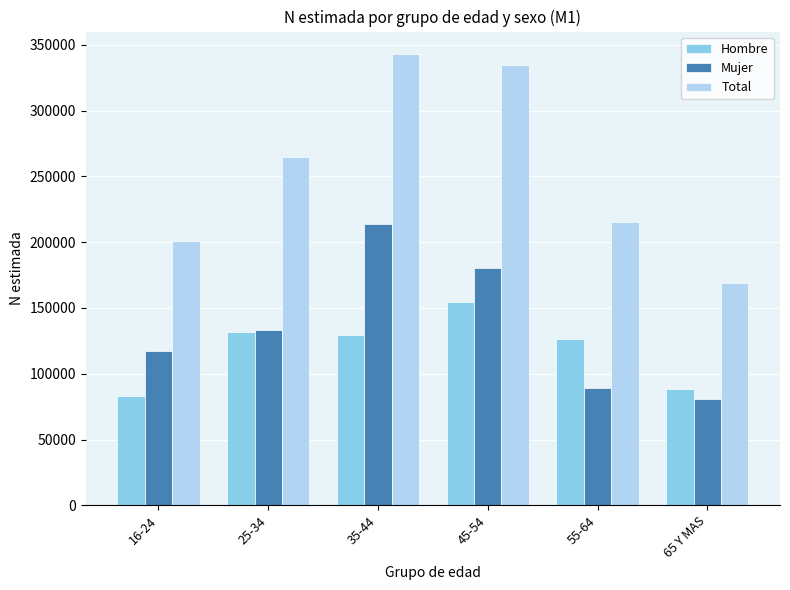

What value does the Hombre series have at 45-54?

154863